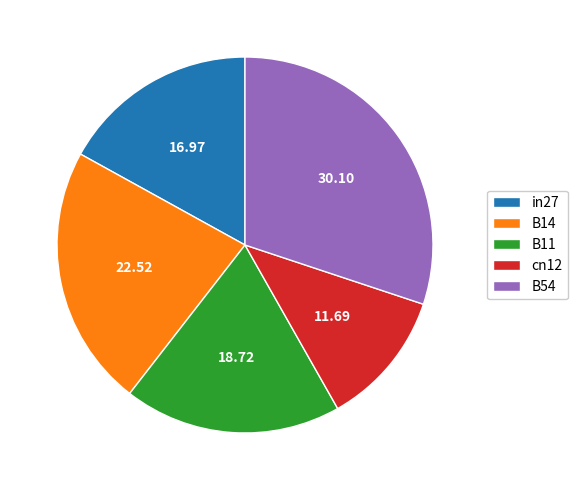

The B54 slice represents 30% of the pie. True or false?

True